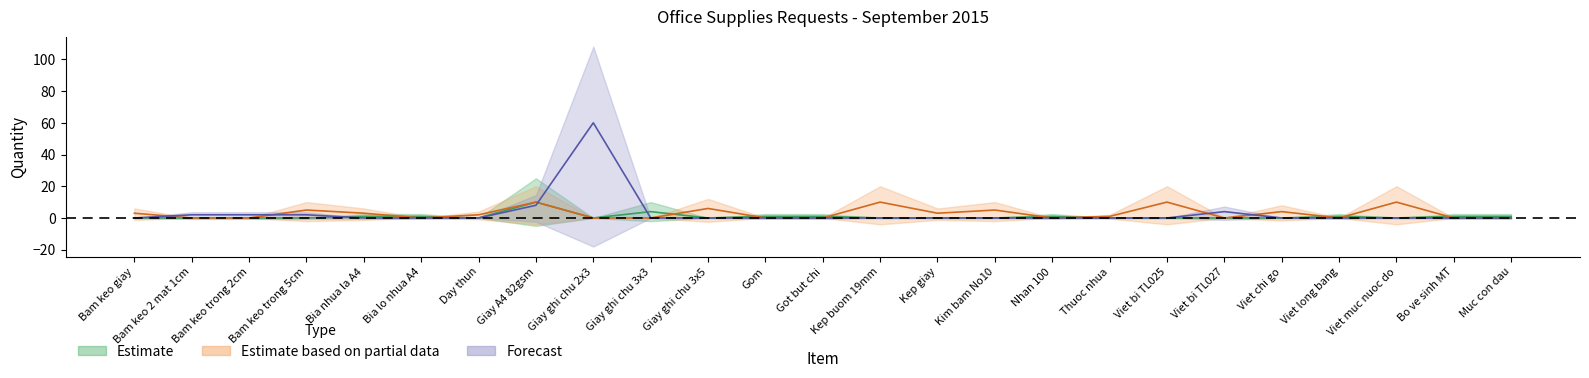

What is the difference between the highest and lowest values at Viet muc nuoc do?

10